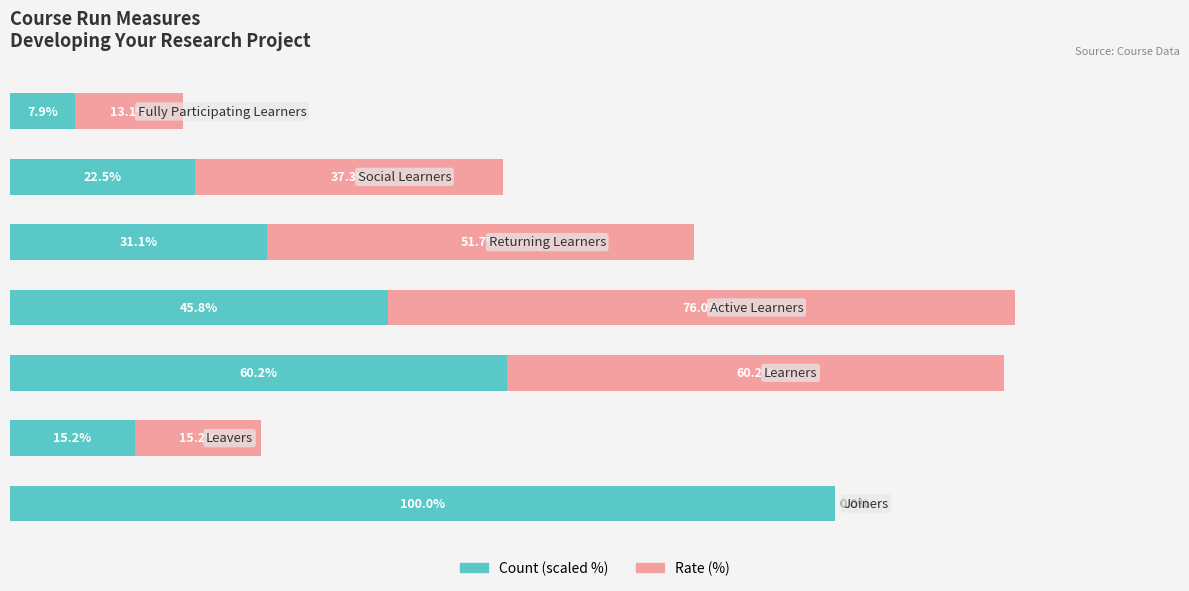

Which series has the largest total across all categories?

Count (scaled %)